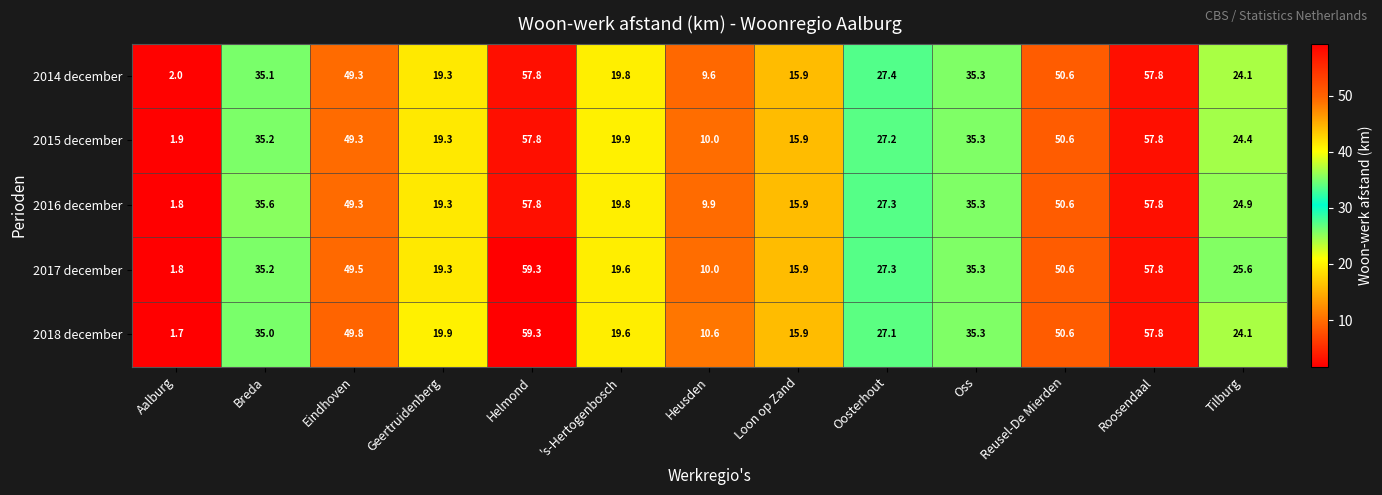

What is the difference between the second highest and second lowest values in the 2014 december series?

48.2